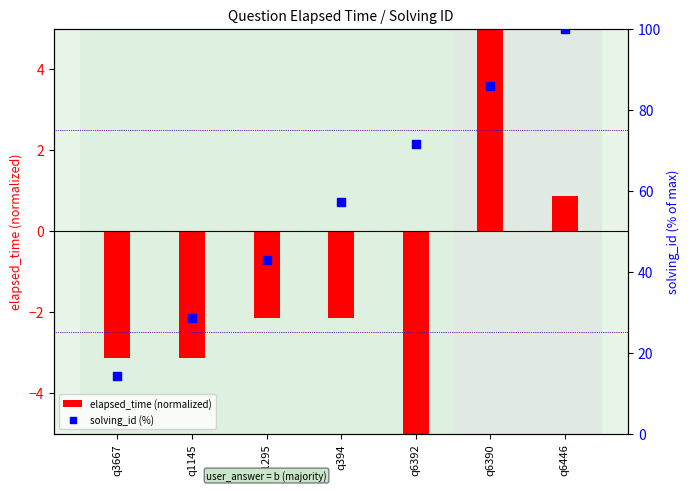

Which series has the widest spread of Y values?

solving_id (%)